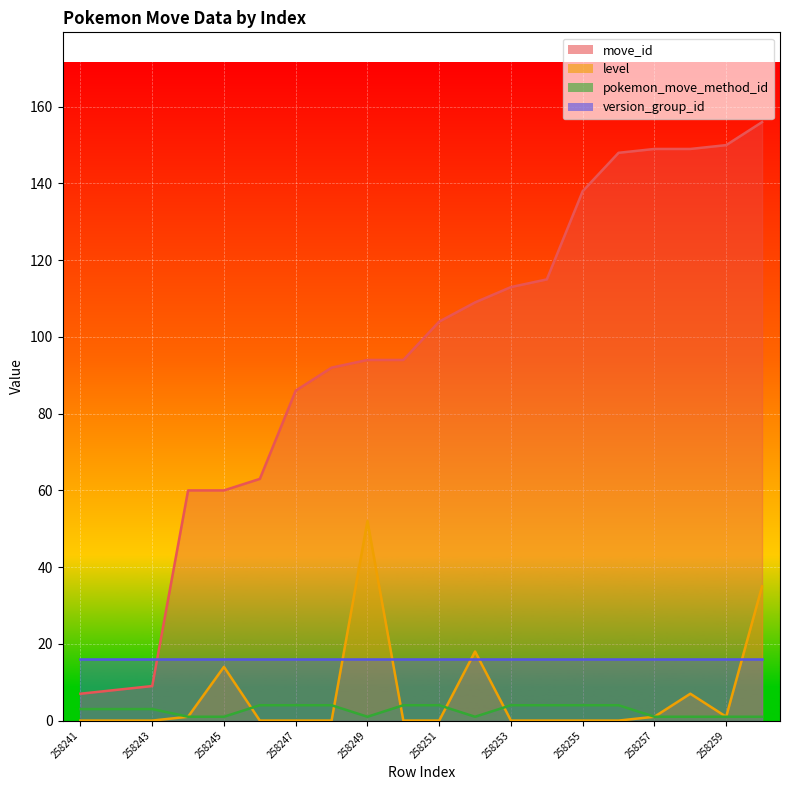

True or false: move_id and level intersect in this chart.

False